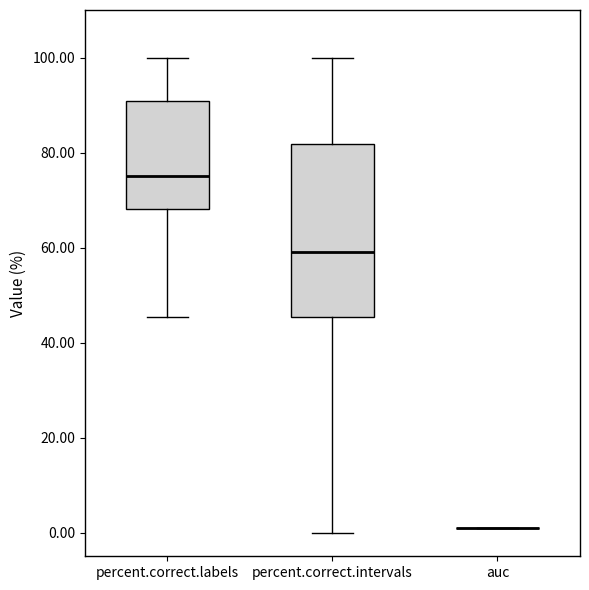

Where is the lower edge of the box for percent.correct.intervals on the y-axis? The values are not printed on the chart, so give them approximately, as read against the axis.

46